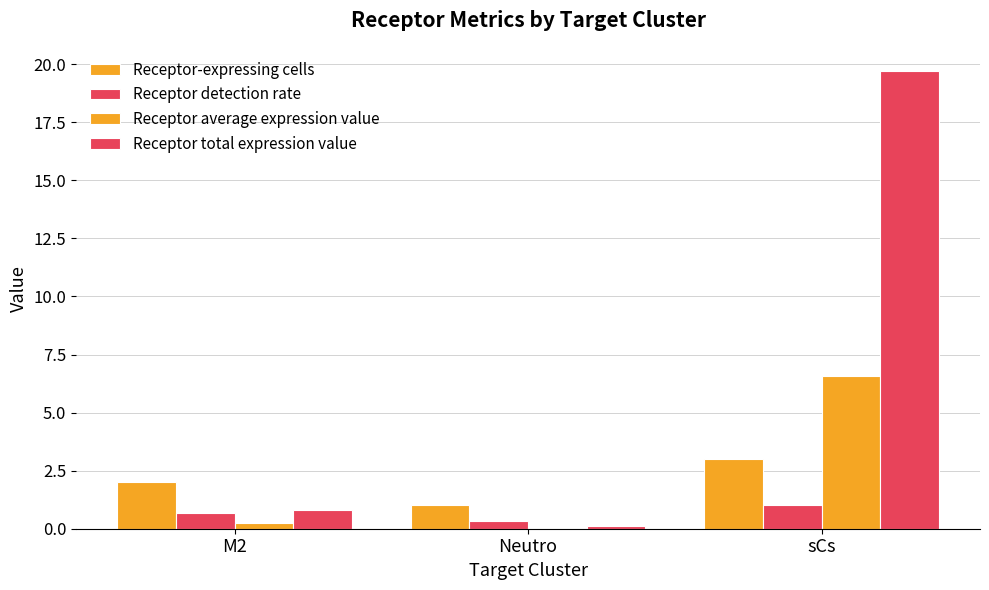

Are the bars horizontal?

No